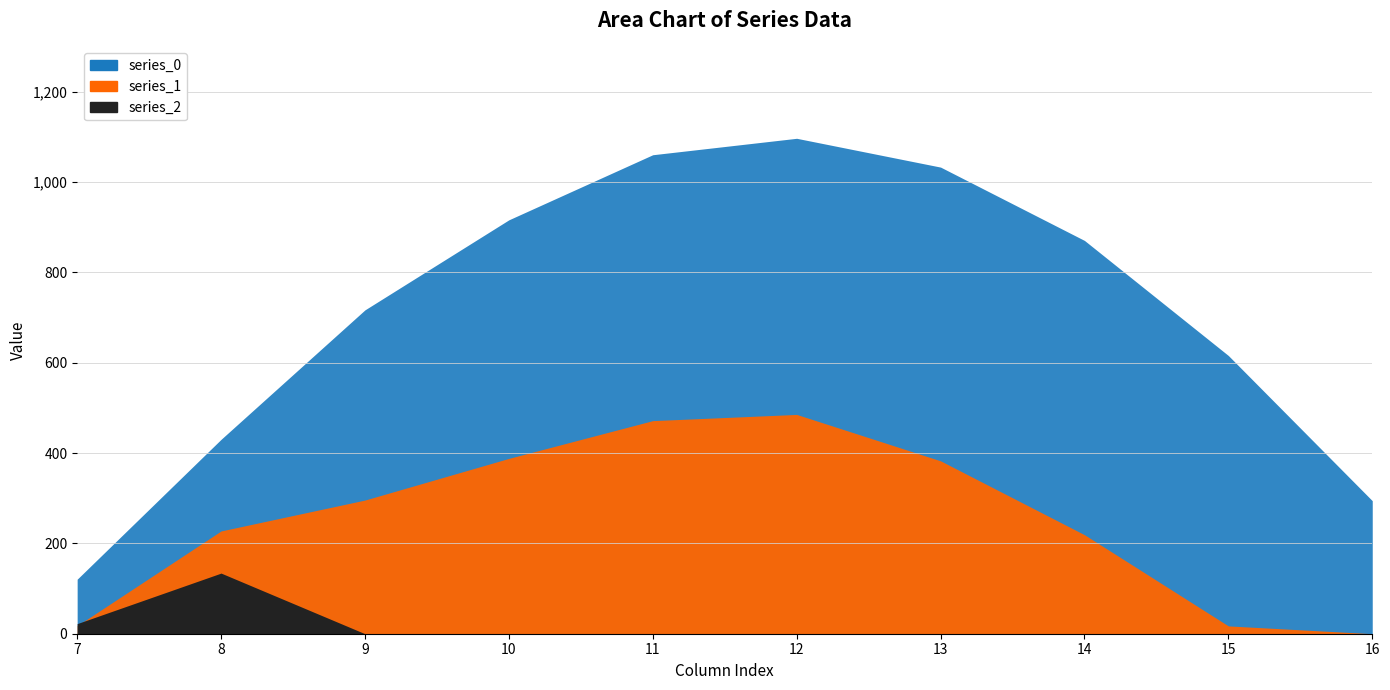

Which series ends up on top after the final intersection of series_2 and series_1?

series_1